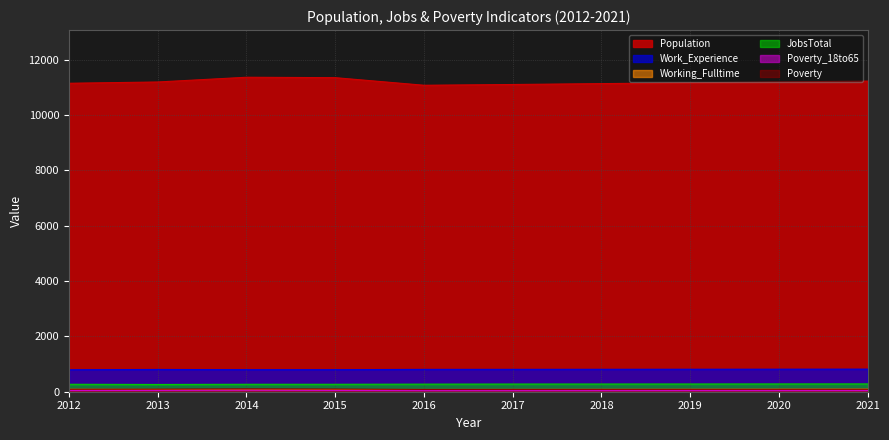

How many lines are shown in the chart?

6